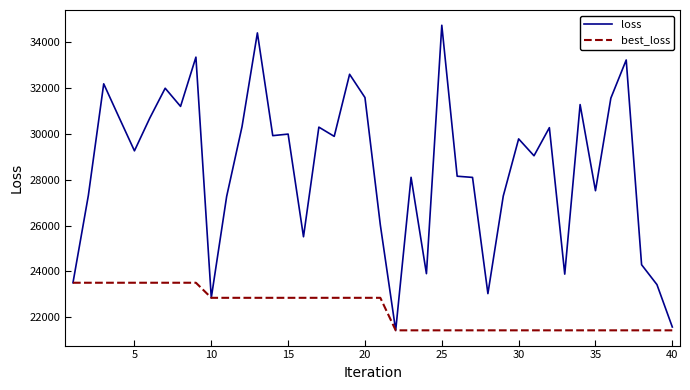

List the series in order of their overall mean, highest first.

loss, best_loss